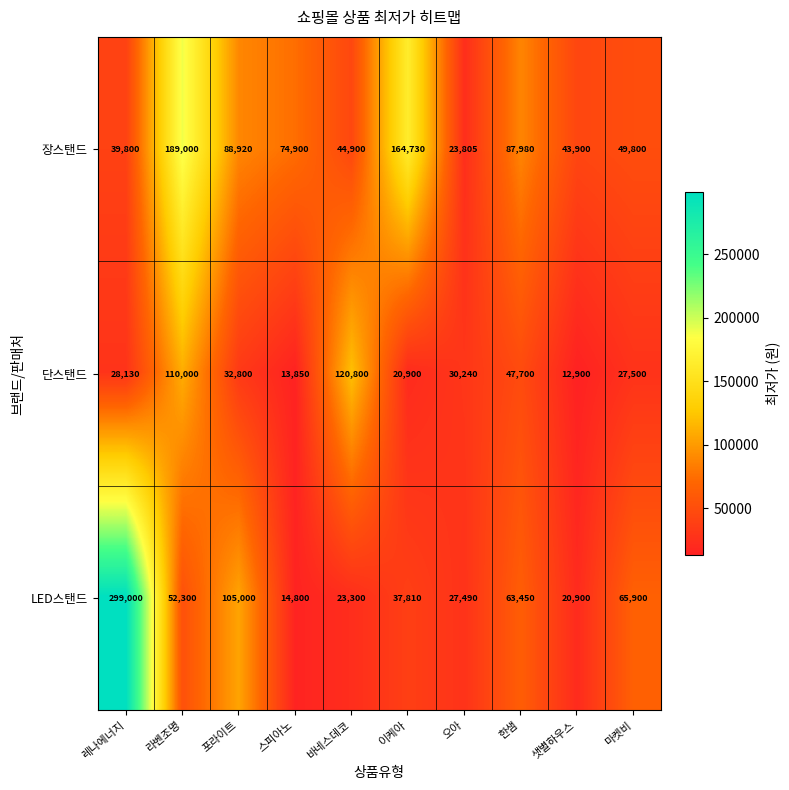

Between 스피아노 and 한샘, which series saw the biggest shift?

LED스탠드